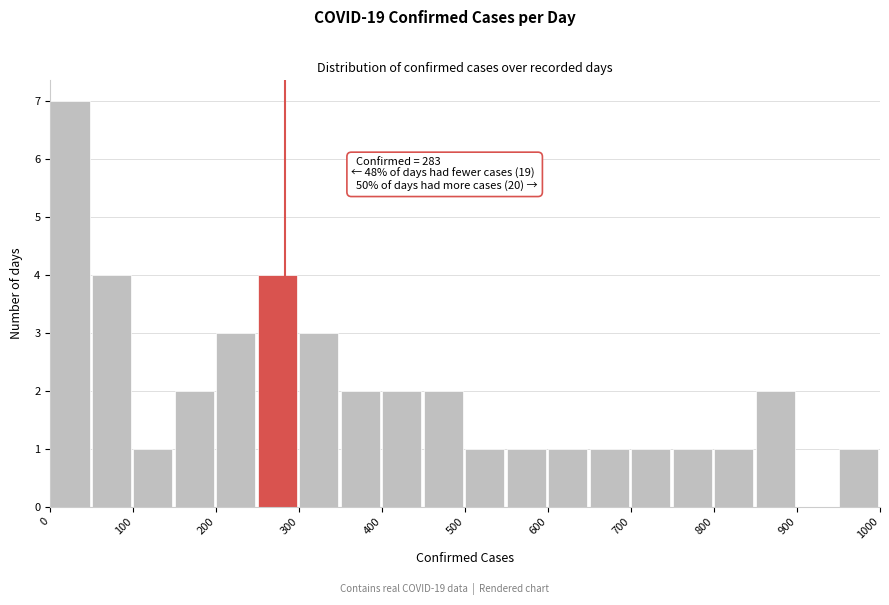

Over which range of the x-axis is the bar tallest?

0 to 50